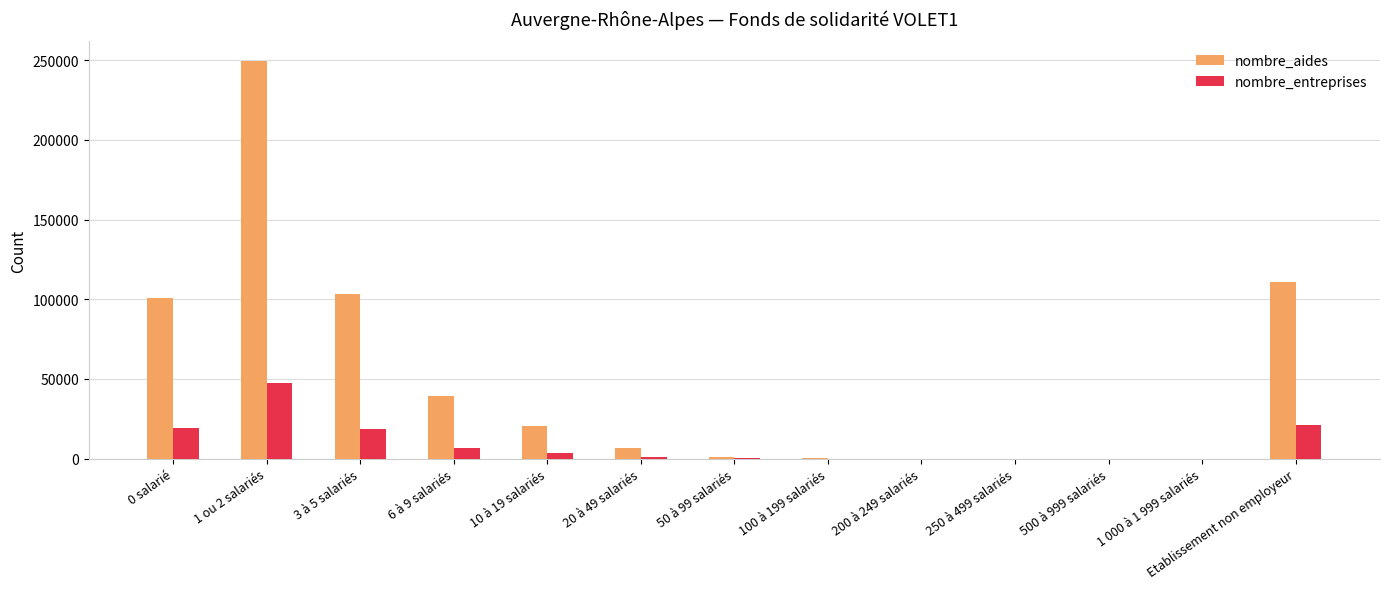

Which category has the highest value in the nombre_entreprises series?

1 ou 2 salariés